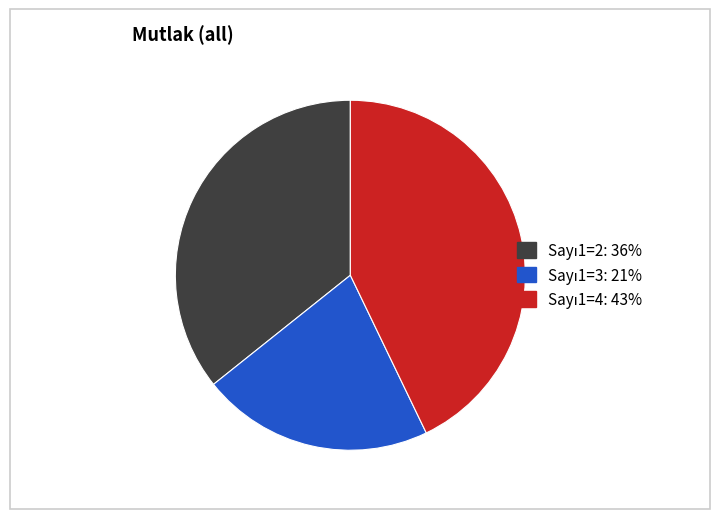

Is there a majority slice in this chart?

No